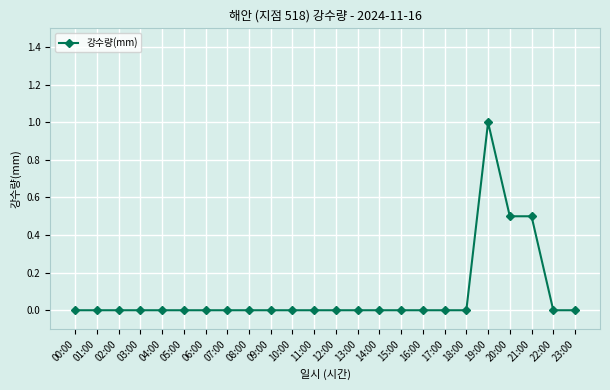

At which category does the chart reach its peak across all series?

19:00